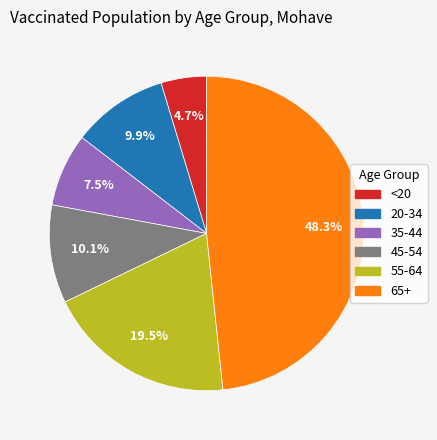

What is the ratio of the value at 45-54 to the value at 35-44?

1.3